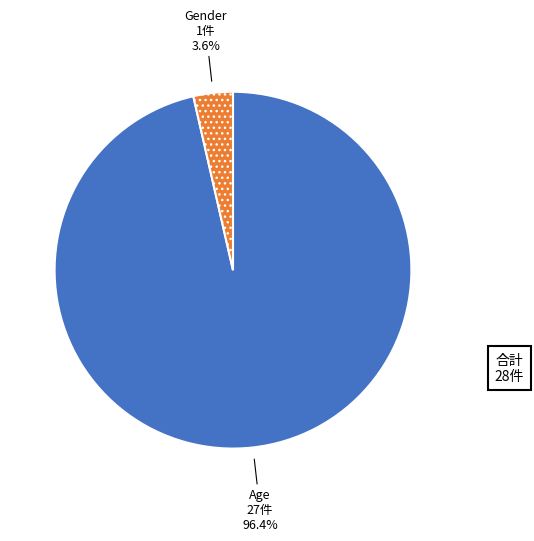

Does any single category account for the majority?

Yes